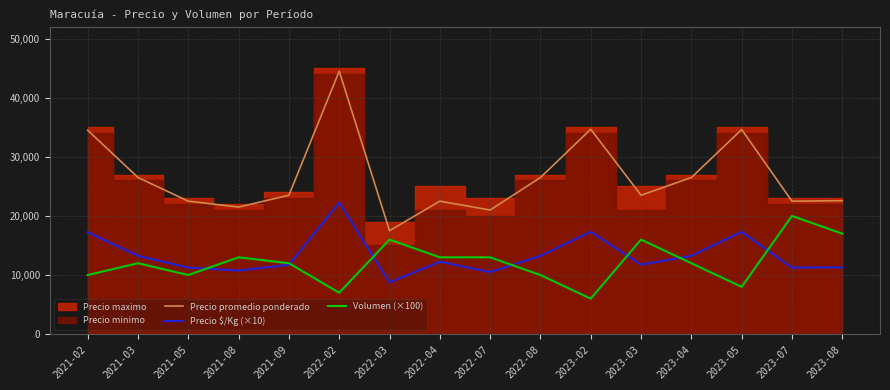

Reading left to right, what are all the values shown in this chart?

Precio promedio ponderado: 34500	26500	22500	21500	23500	44500	17500	22500	21000	26500	34667	23500	26500	34625	22500	22588
Precio $/Kg (×10): 17250	13250	11250	10750	11750	22250	8750	12250	10500	13250	17330	11750	13250	17310	11250	11290
Volumen (×100): 10000	12000	10000	13000	12000	7000	16000	13000	13000	10000	6000	16000	12000	8000	20000	17000